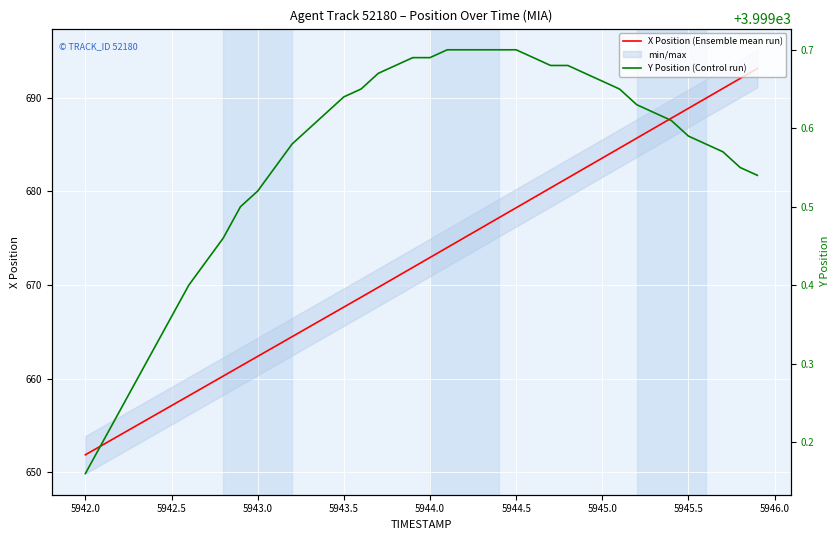

What is the sum of all Y Position (Control run) values?

159982.5